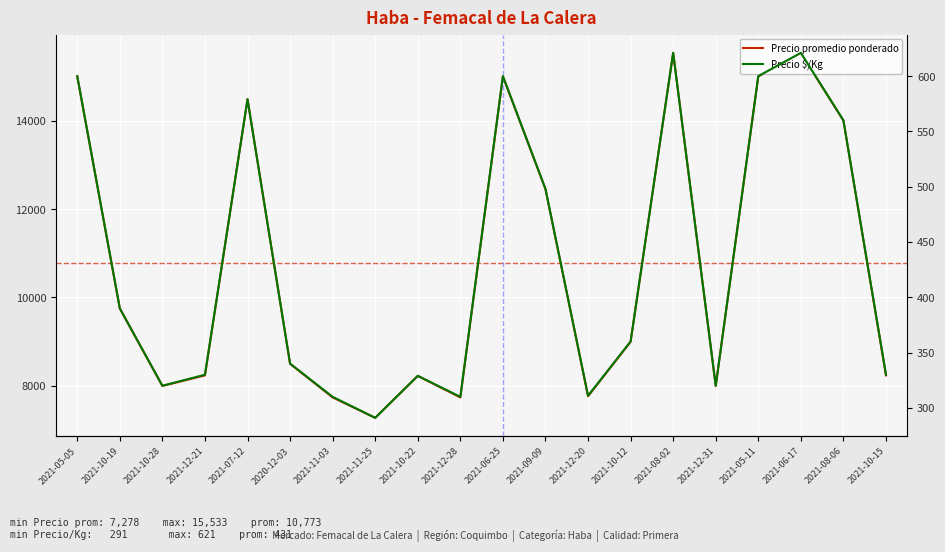

At which category does Precio $/Kg reach its first local valley?

2021-10-28